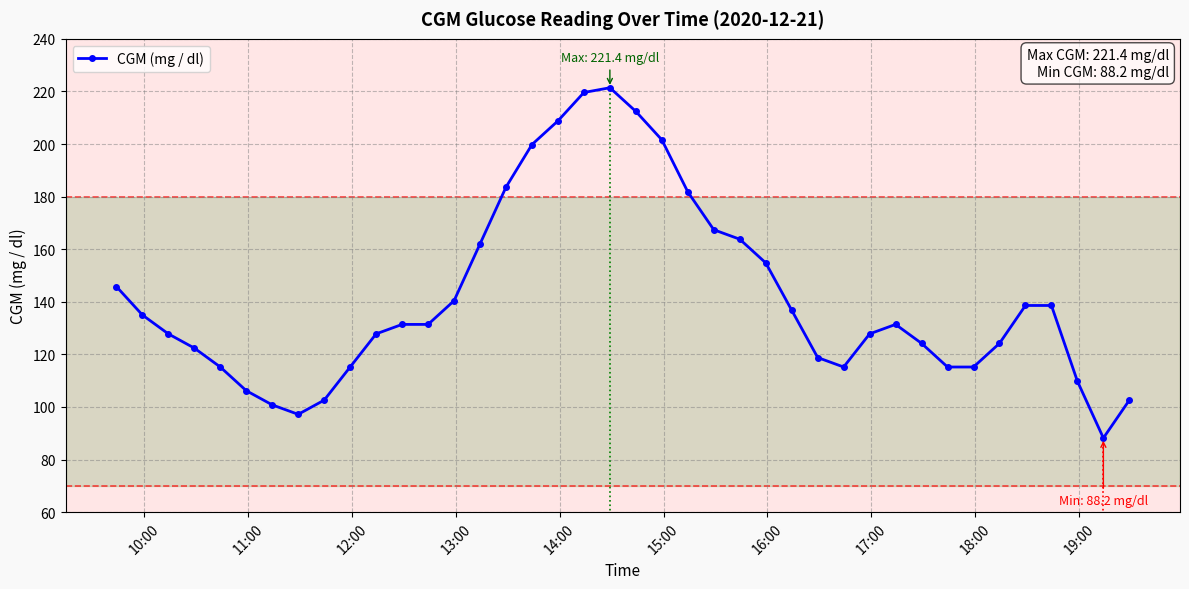

What is the maximum value for CGM (mg / dl)?

221.4